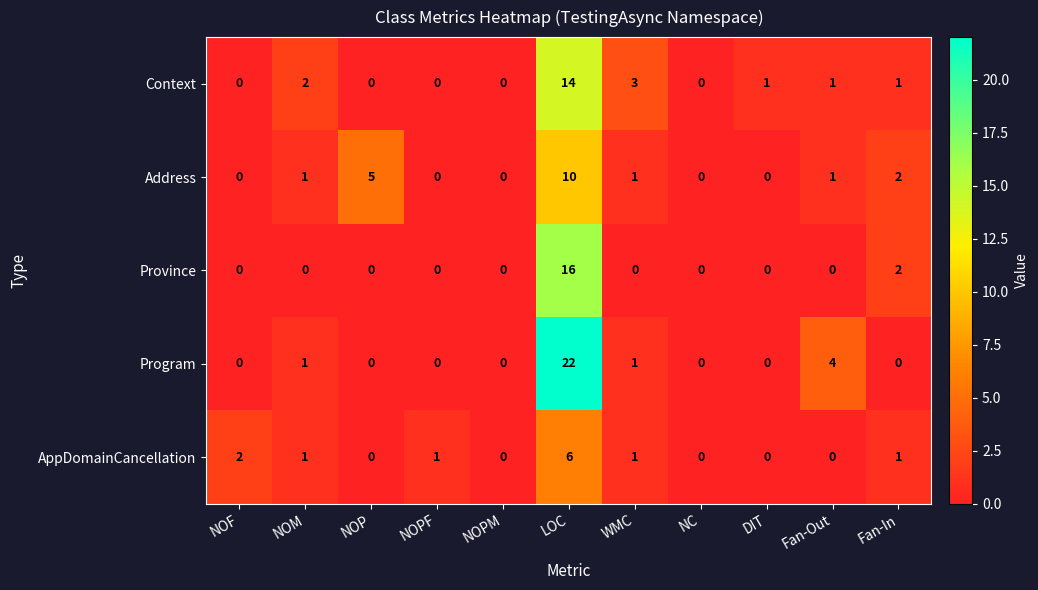

What is the difference between the highest and lowest values at Fan-Out?

4